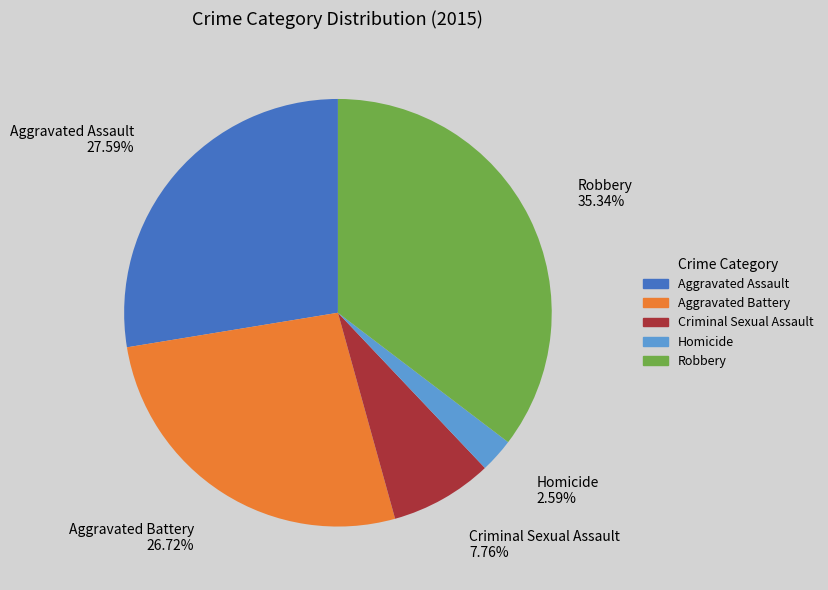

Count the number of slices in the pie.

5